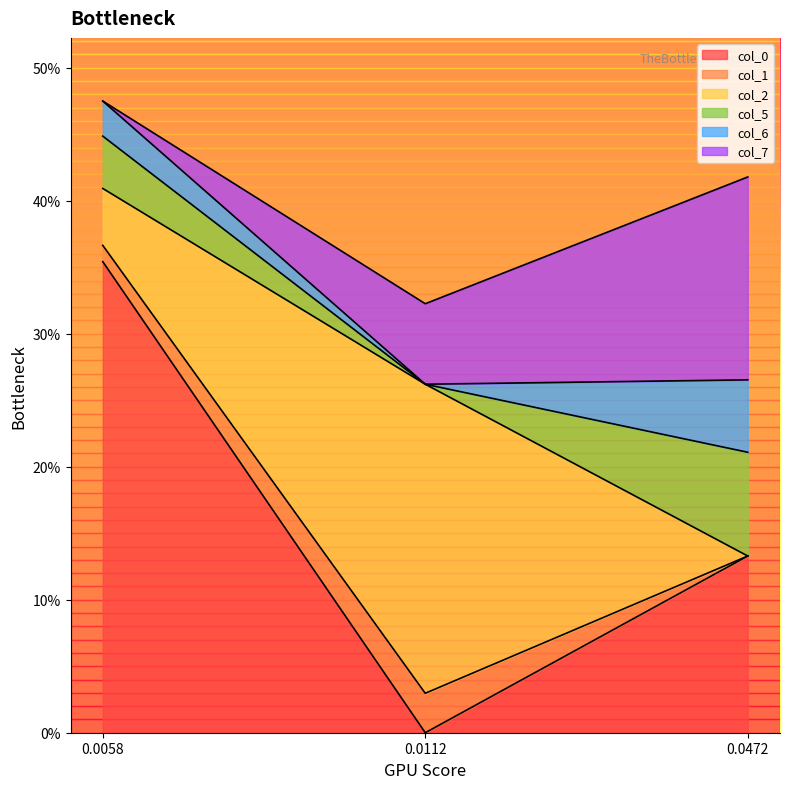

Is it true that col_6 equals 0.0 at 0.011227?

False